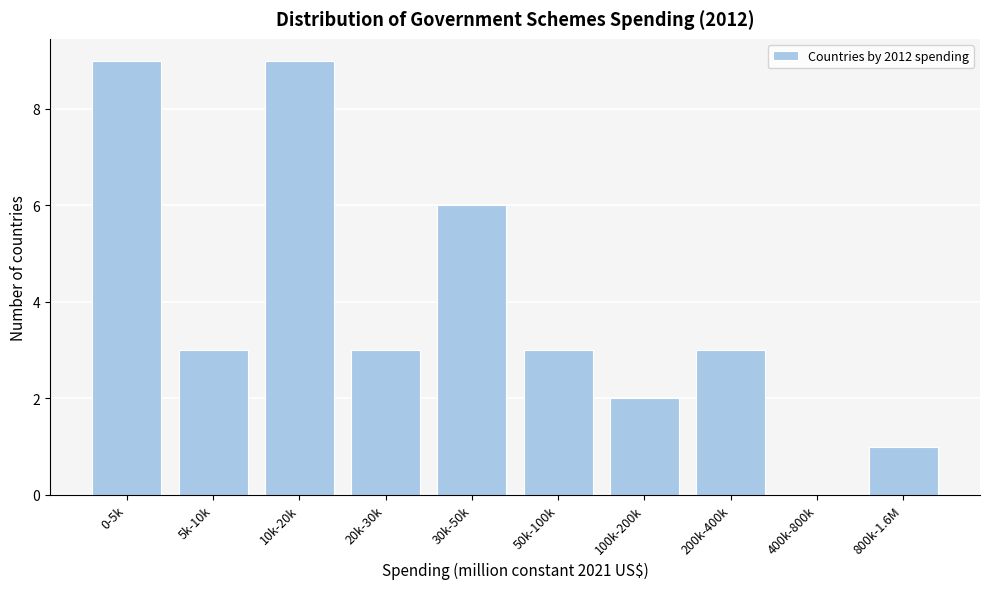

Reading left to right, extract all data points from this chart.

0-5k=9	5k-10k=3	10k-20k=9	20k-30k=3	30k-50k=6	50k-100k=3	100k-200k=2	200k-400k=3	400k-800k=0	800k-1.6M=1